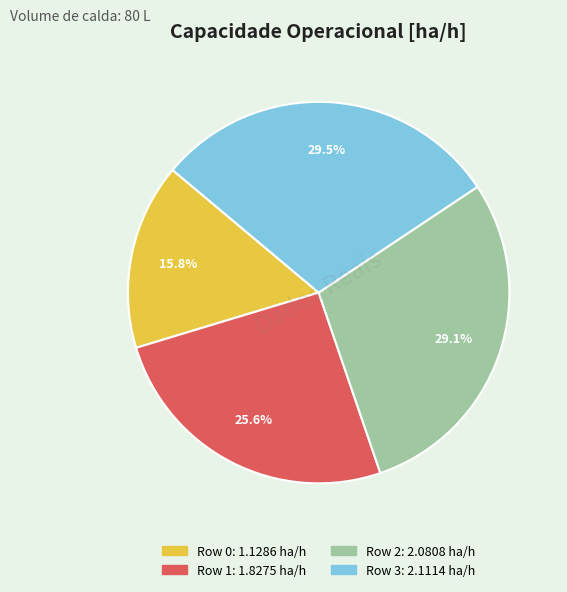

What is the ratio of the value at Row 2 to the value at Row 3?

1.0